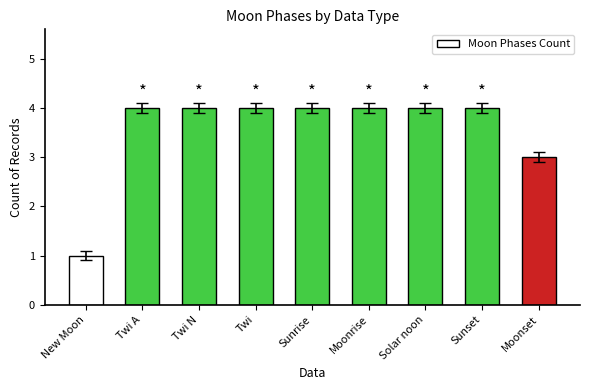

What is the label of the 6th bar from the left?

Moonrise